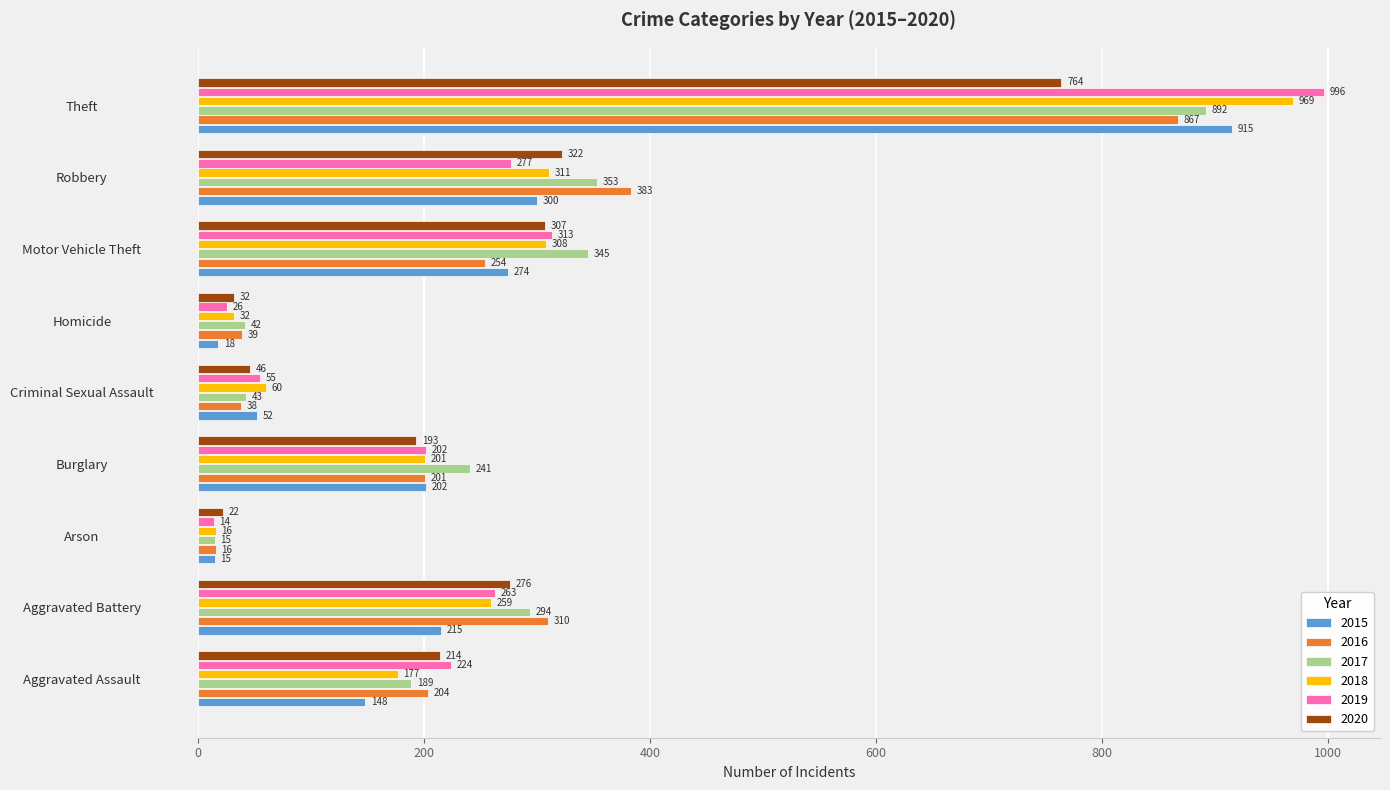

The 2019 series shows 55 at Criminal Sexual Assault. True or false?

True